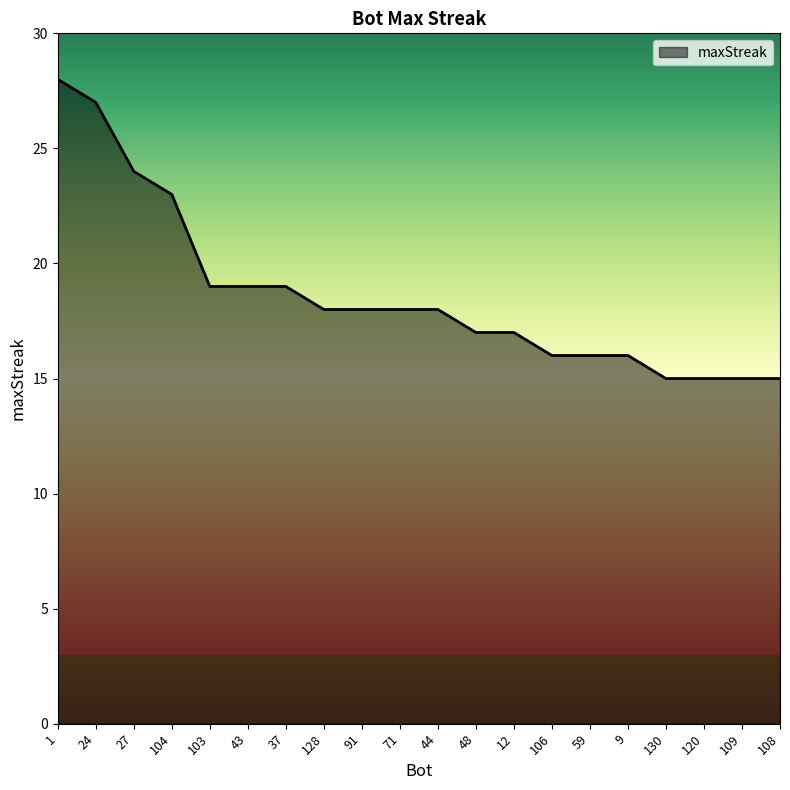

What is the sum of the values at 1 and 59?

44